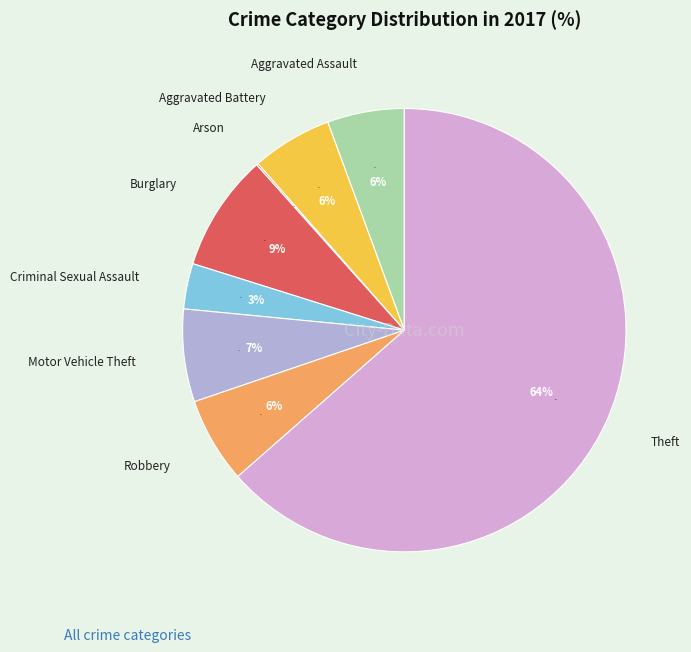

Combined, what portion of the pie is Motor Vehicle Theft and Aggravated Battery?

12.6%